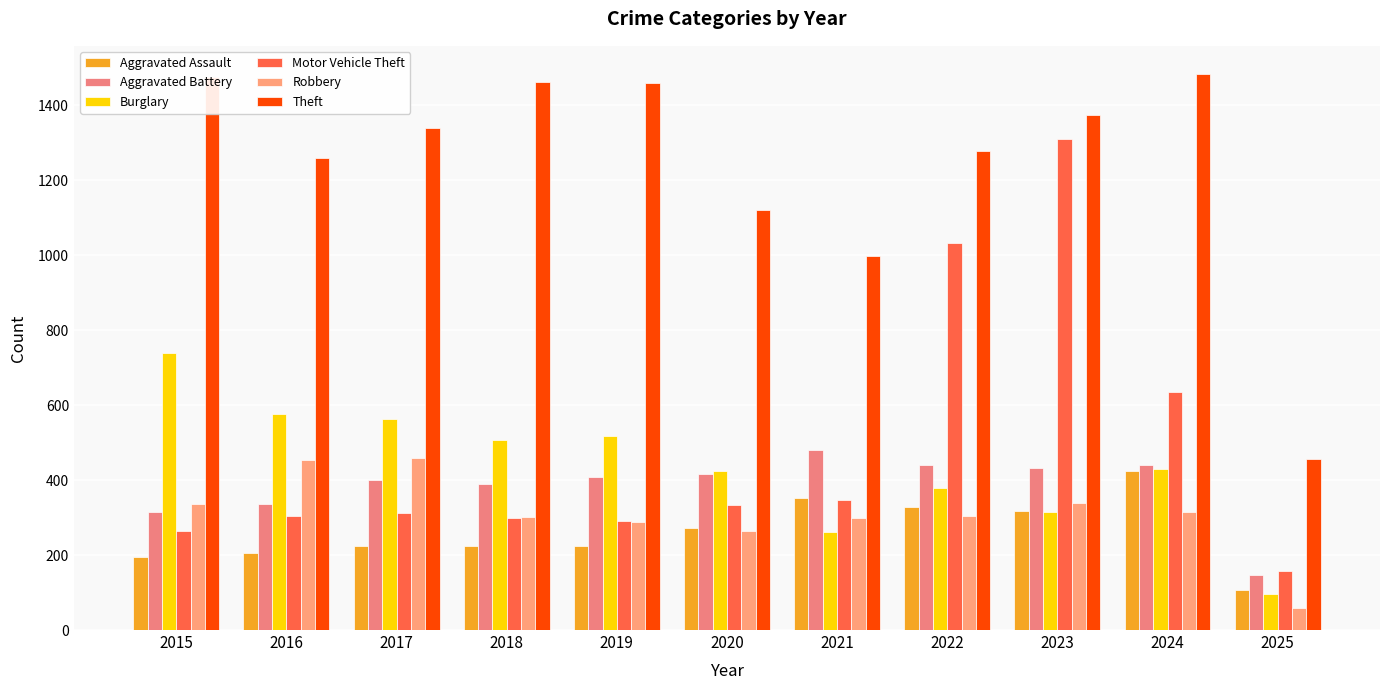

How many bars are there in each group?

6